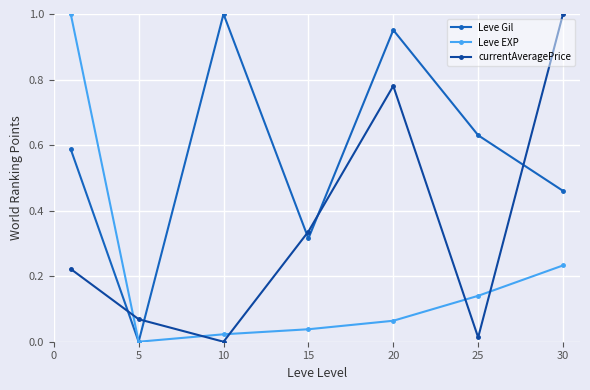

Which series has the largest total across all categories?

Leve Gil